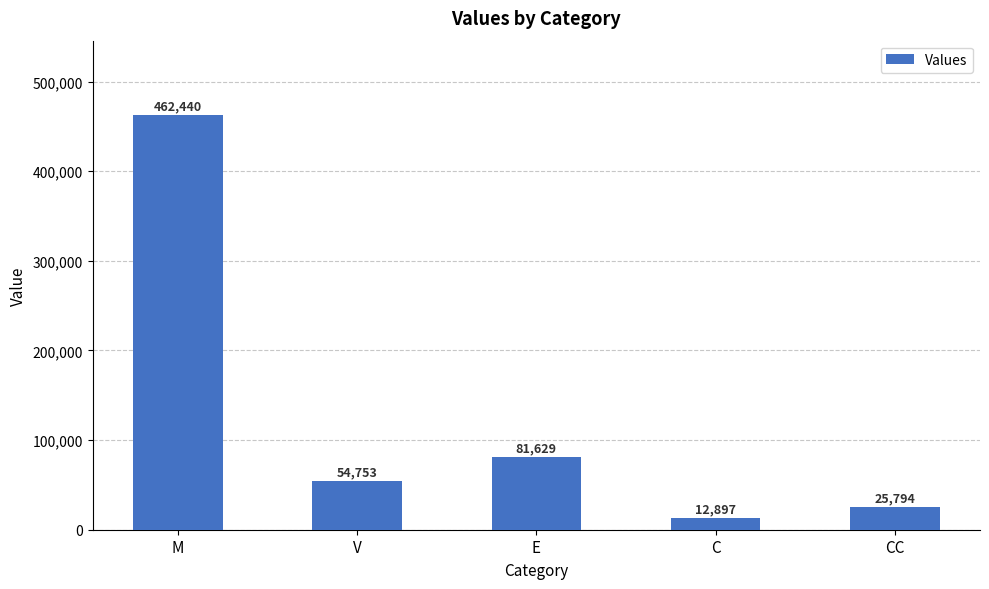

Where does the data first go above 54753?

M